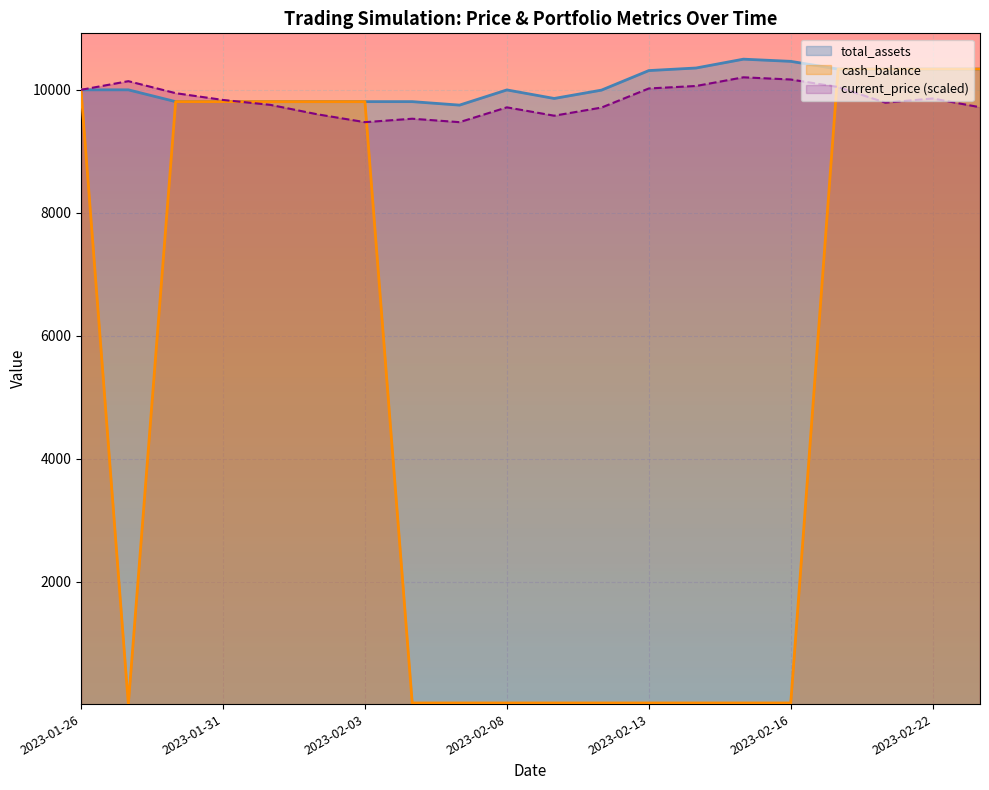

At which label is total_assets closest to 10125?

2023-01-26